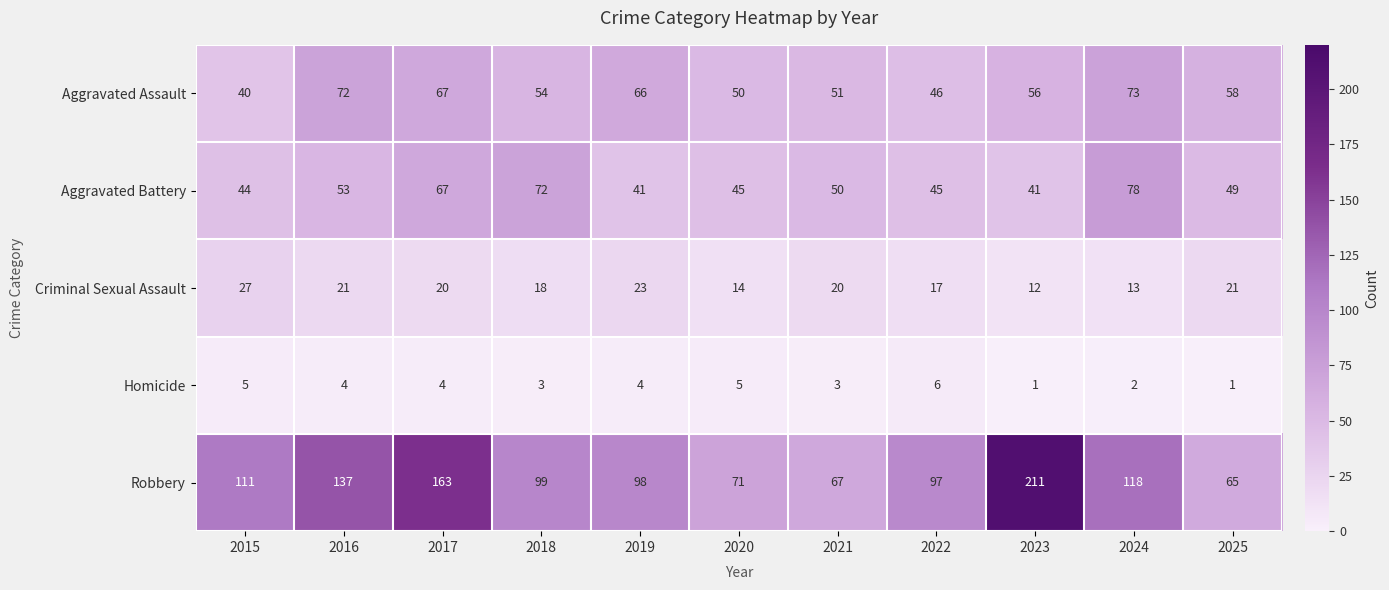

What is the sum of the Homicide values at 2025 and 2018?

4